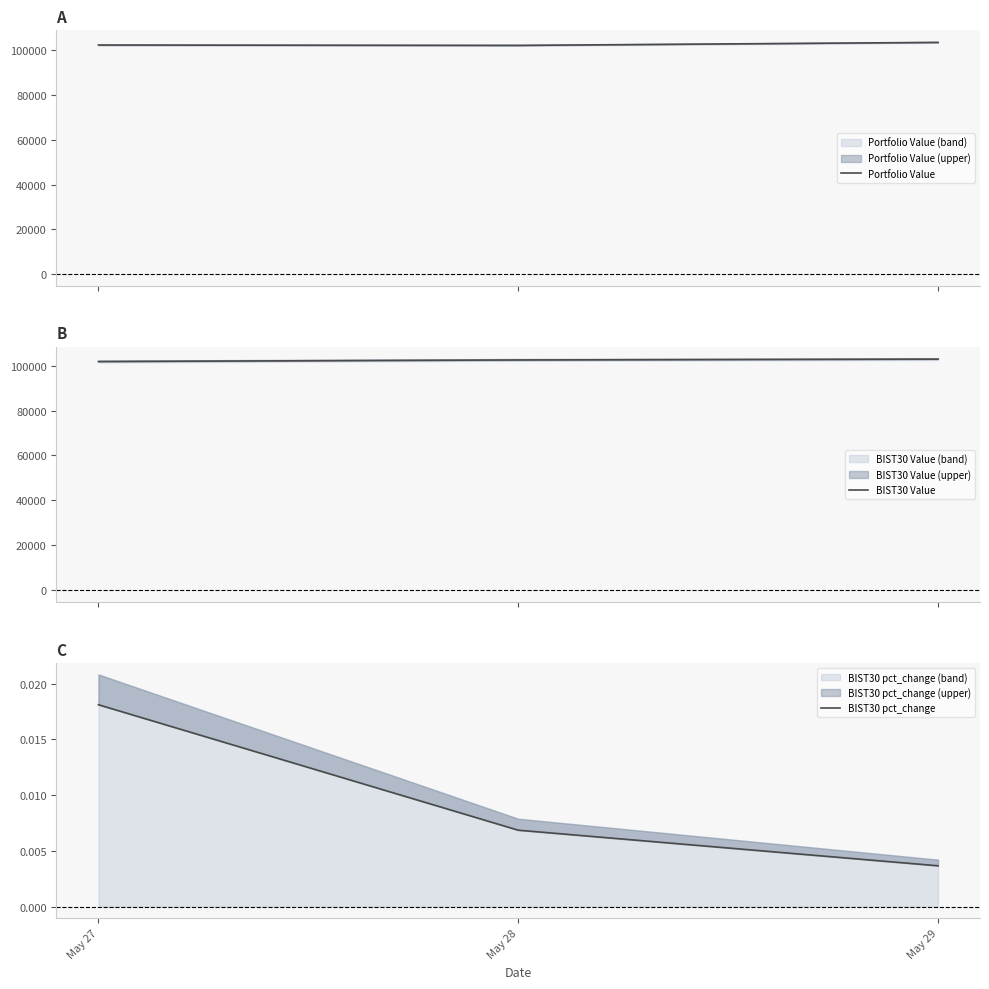

What is the total value across all series at May 28?

204697.3